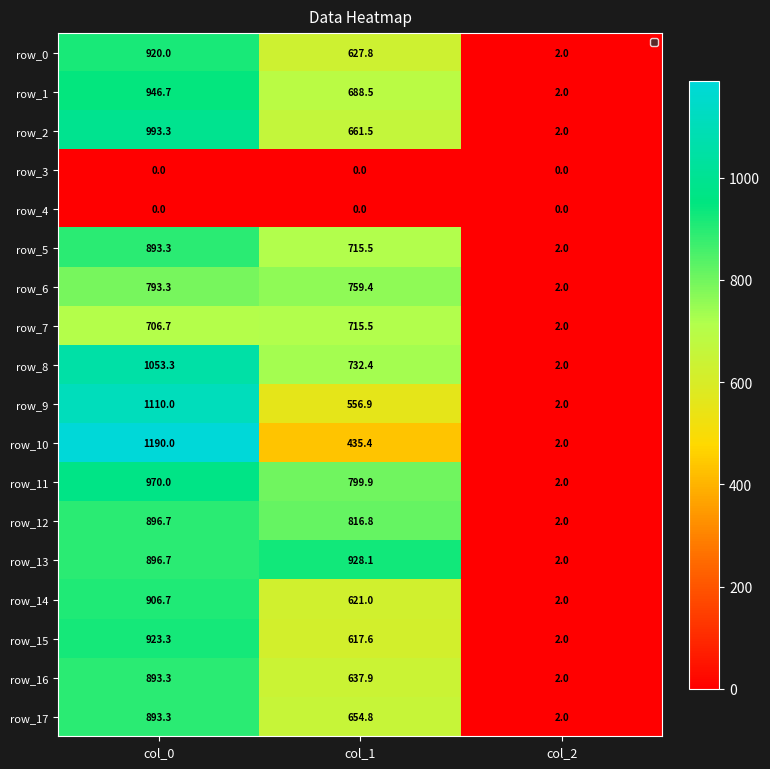

Rank the categories by row_15 value from highest to lowest.

col_0, col_1, col_2